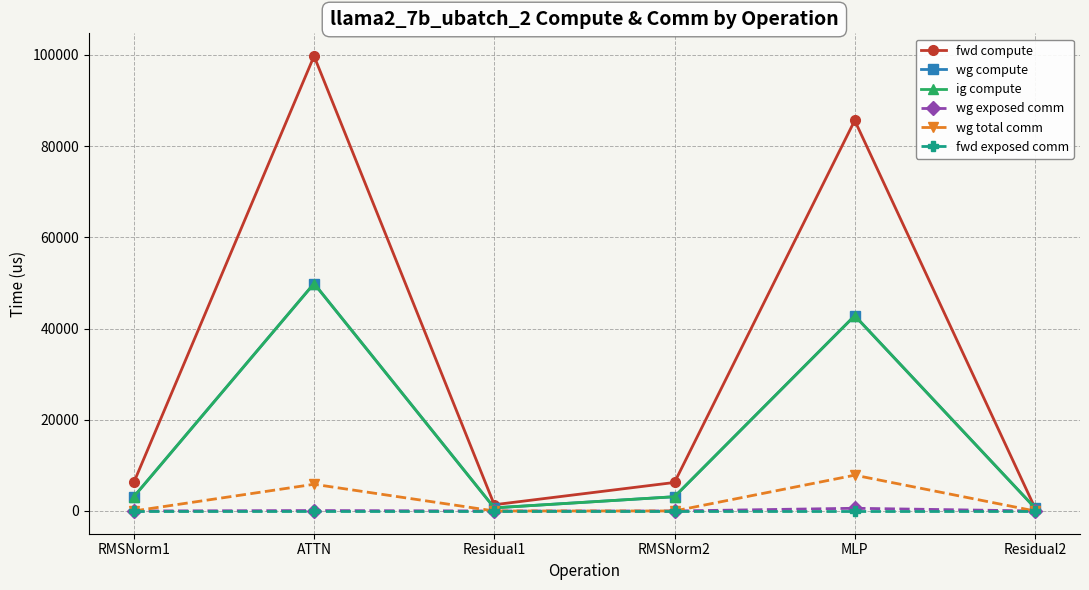

Which series has the largest total across all categories?

fwd compute